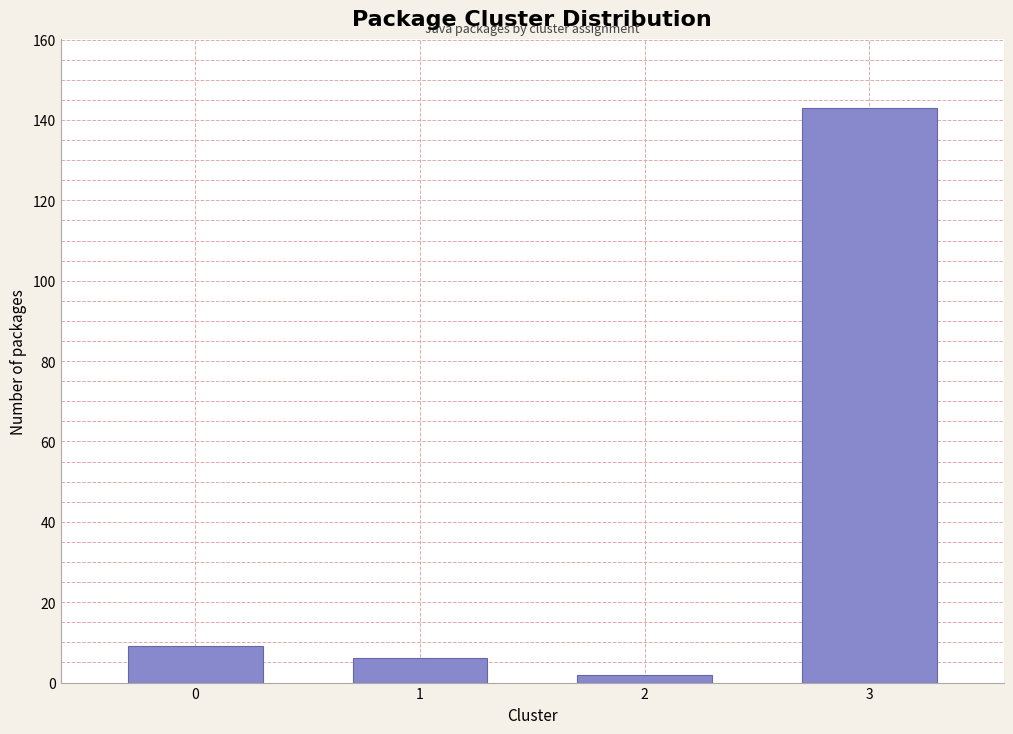

Reading right to left, list all the values displayed in this chart.

3=143	2=2	1=6	0=9